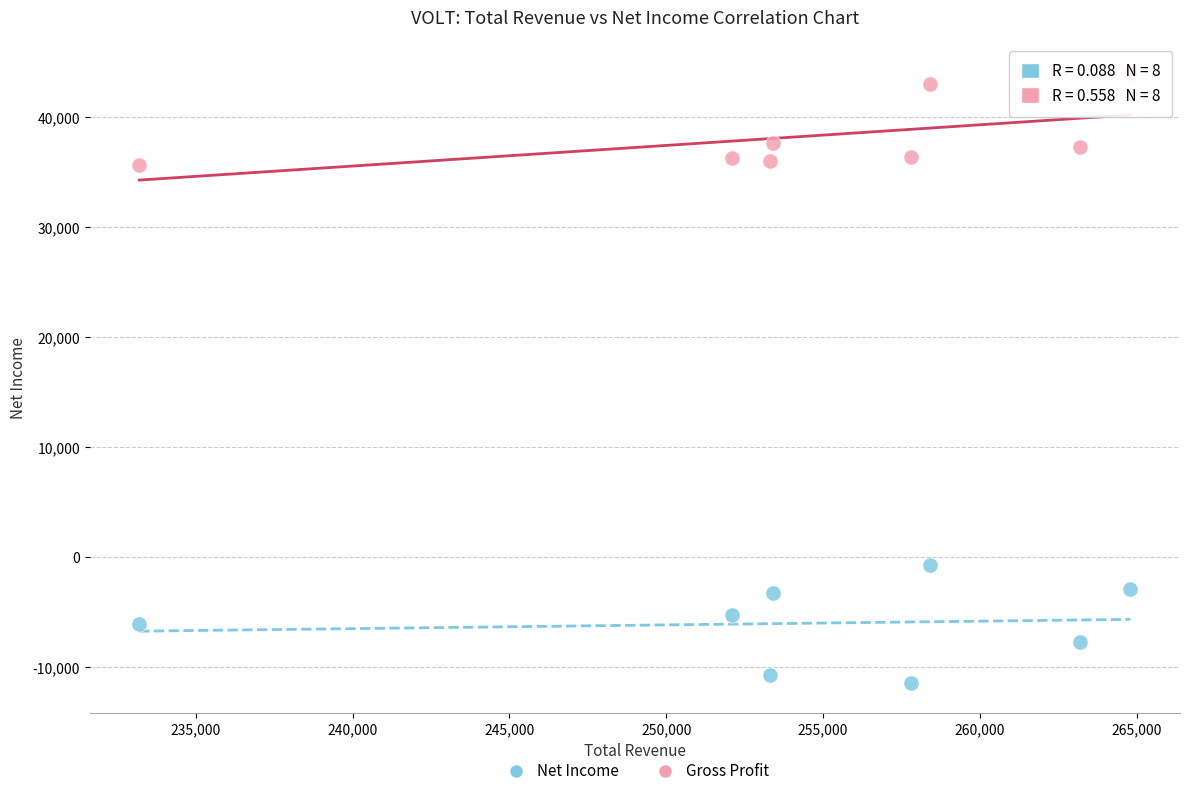

Across all data points, what is the range of Y values (max minus min)?

55400